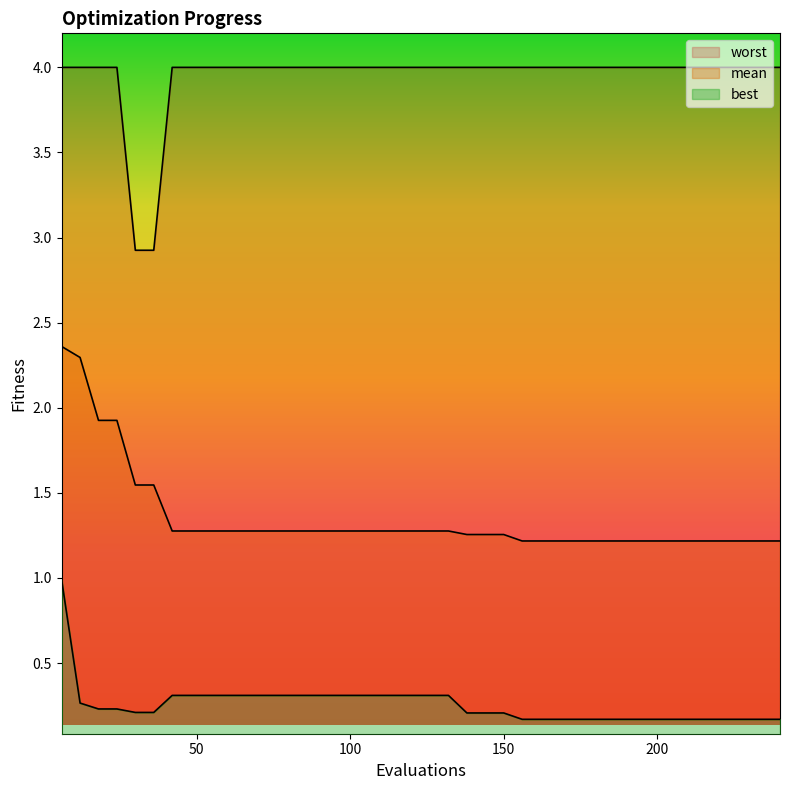

Which category has the highest value across all series?

6